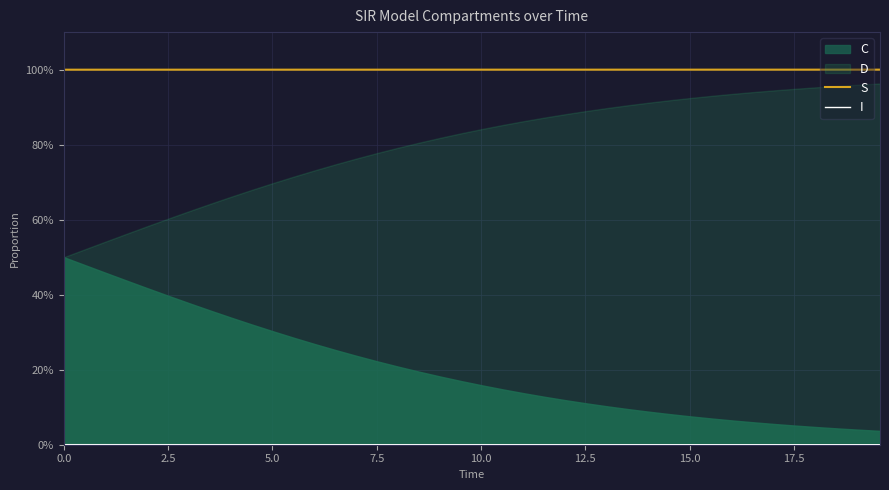

What is the sum of all S values?

40.0